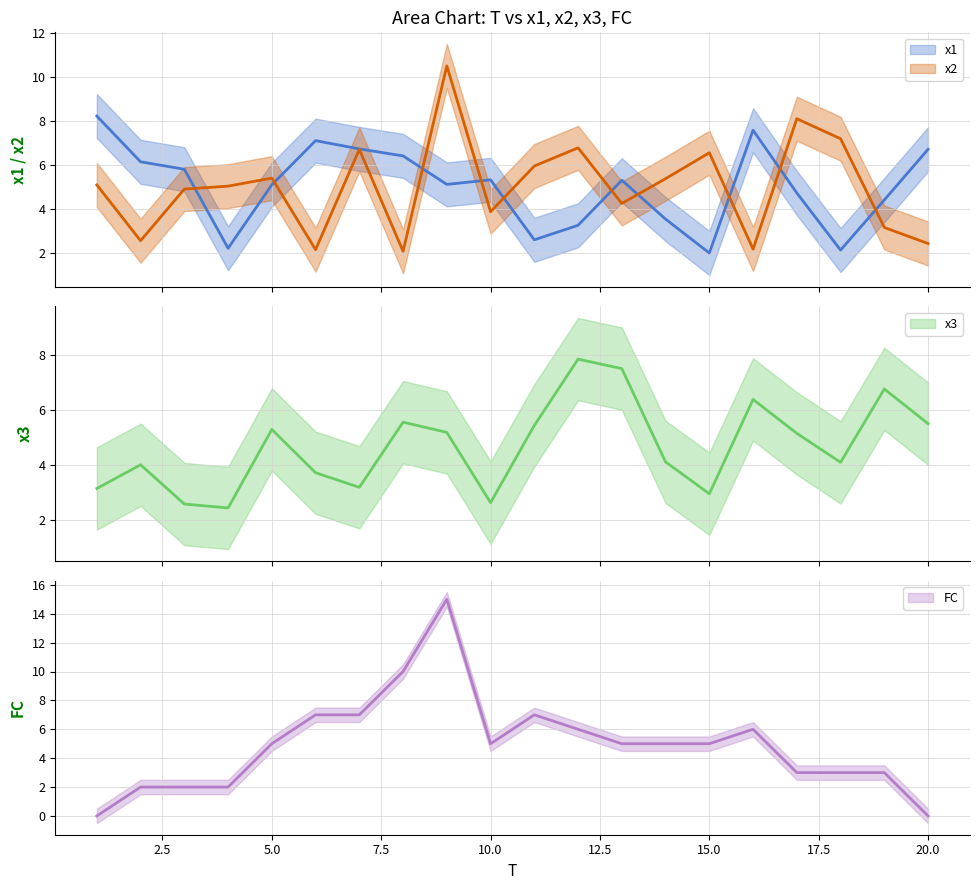

In x3, how many points are lower than both neighbors (excluding endpoints)?

5